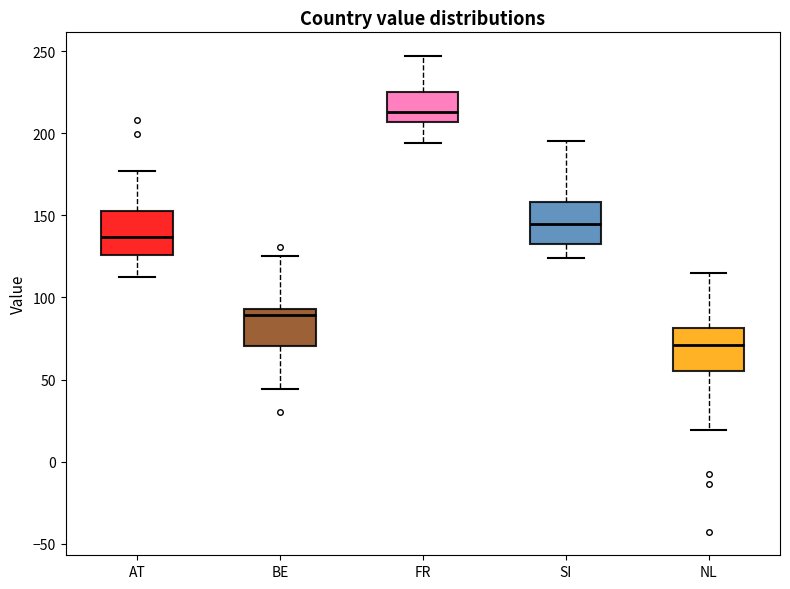

Reading left to right, read every box against the y-axis: the position of its median line, the range the box covers, and the ends of its whiskers. The values are not printed on the chart, so give them approximately, as read against the axis.

AT: median 135, box 125 to 155, whiskers 110 to 175
BE: median 90, box 70 to 95, whiskers 45 to 125
FR: median 215, box 205 to 225, whiskers 195 to 245
SI: median 145, box 135 to 160, whiskers 125 to 195
NL: median 70, box 55 to 80, whiskers 20 to 115